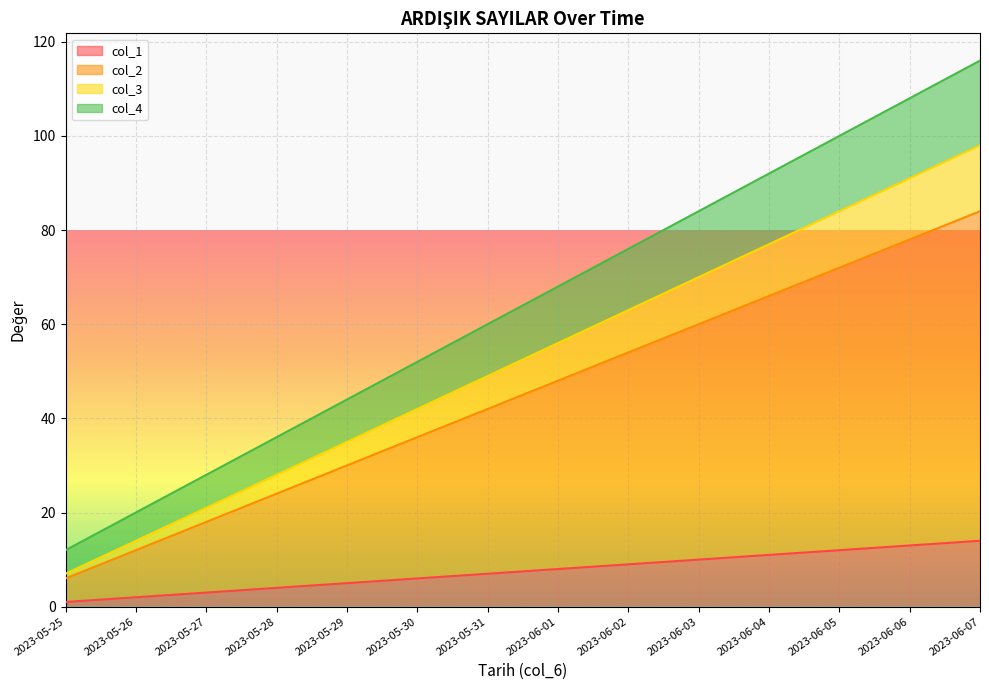

At which category is the sum across all series the highest?

2023-06-07